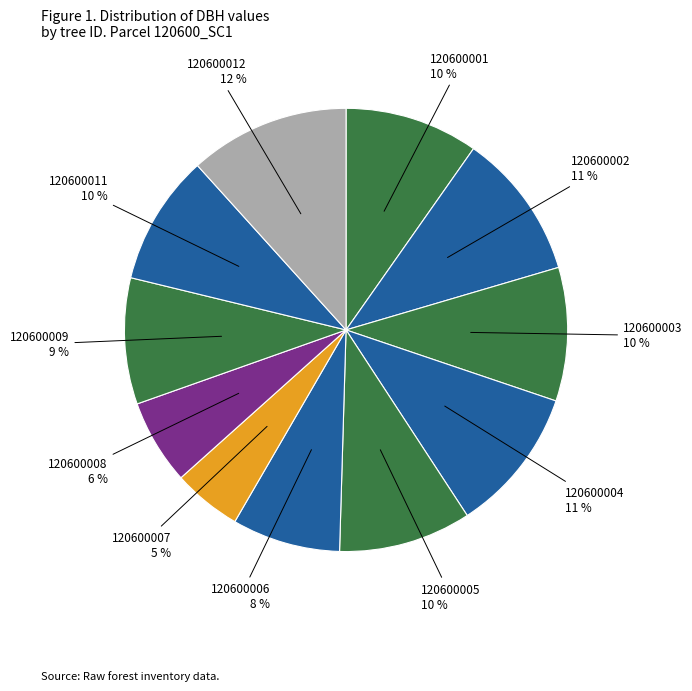

Is the sum of 120600004 and 120600009 greater than half?

No